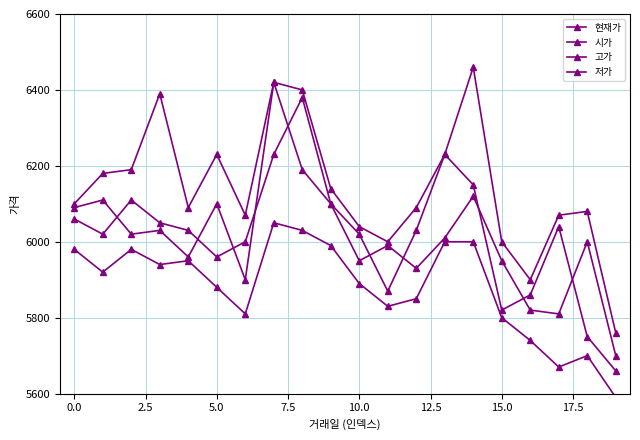

Does the chart have visible grid lines?

Yes